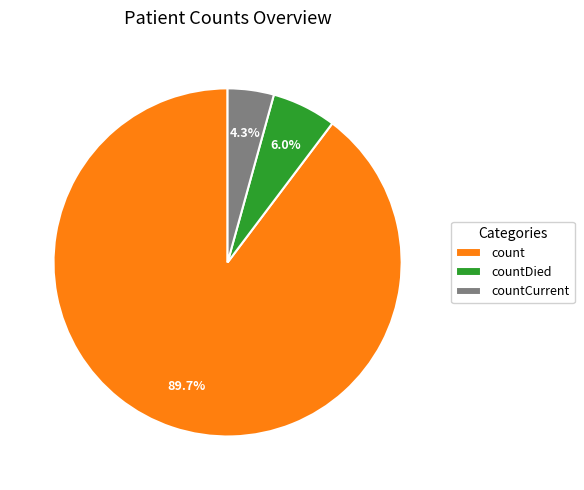

To the nearest percent, what is the difference between the countDied and countCurrent slice percentages?

2%